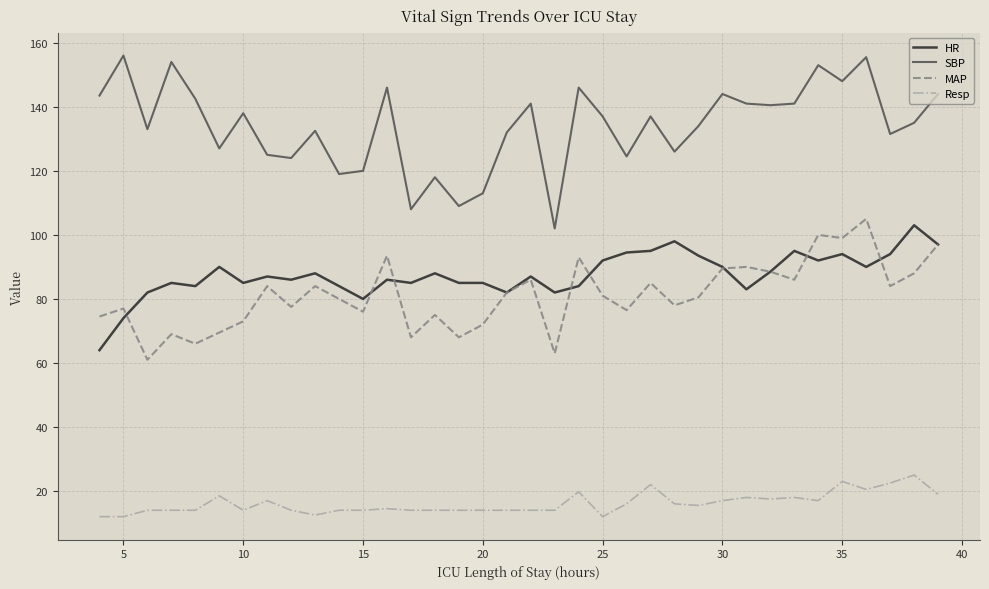

Does the chart have visible grid lines?

Yes